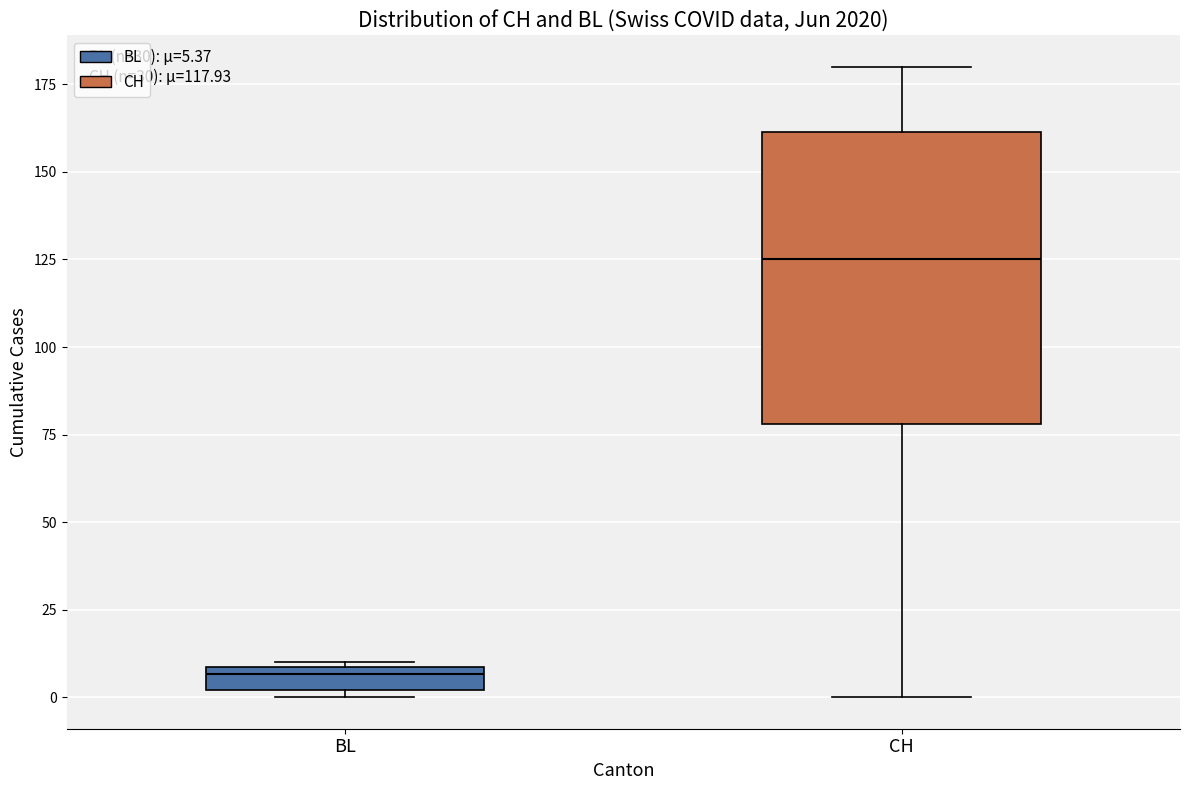

Which box is the tallest, from its lower edge to its upper edge?

CH